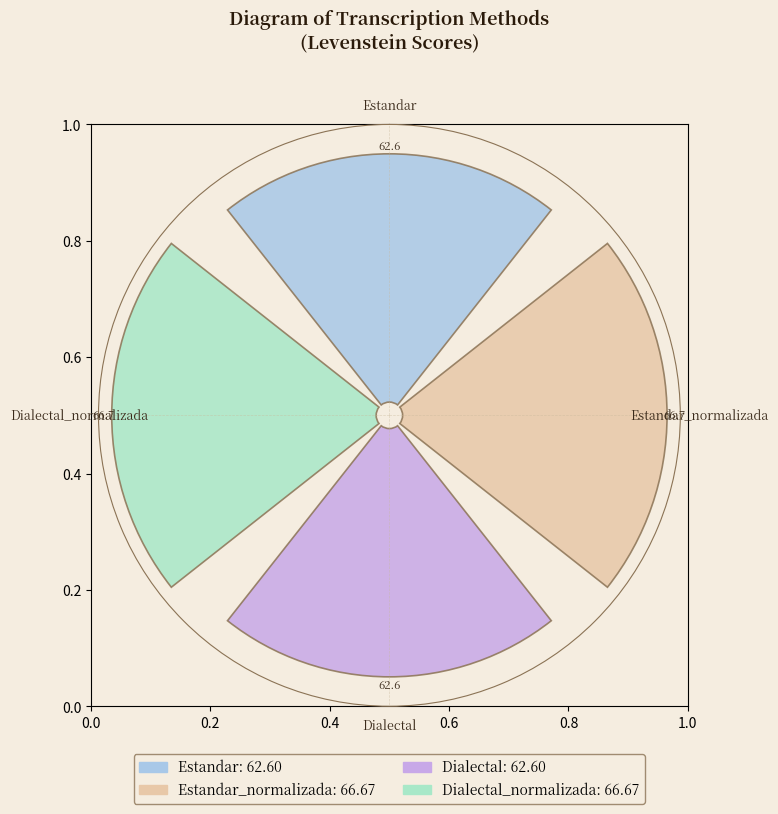

To the nearest percent, what is the average slice percentage?

25%